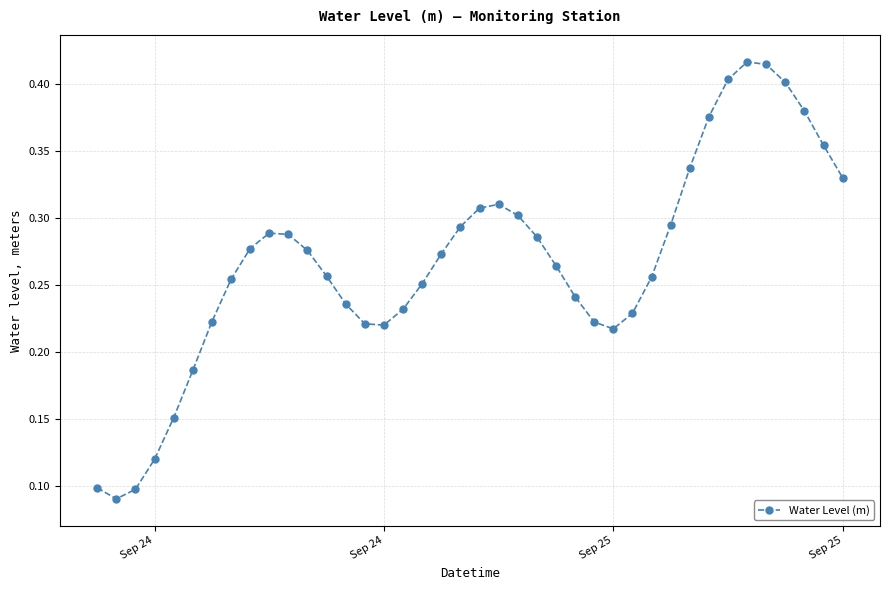

What is the sum of all values?

10.7